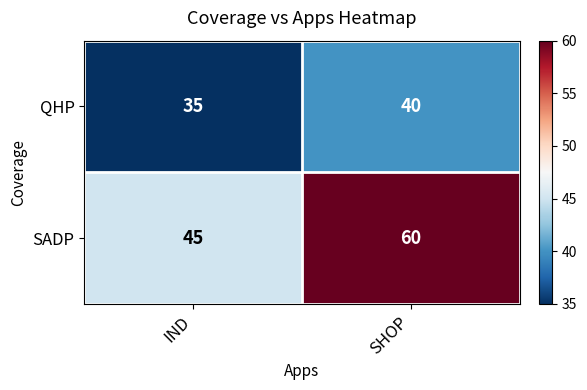

The value of QHP at IND is 35. True or false?

True